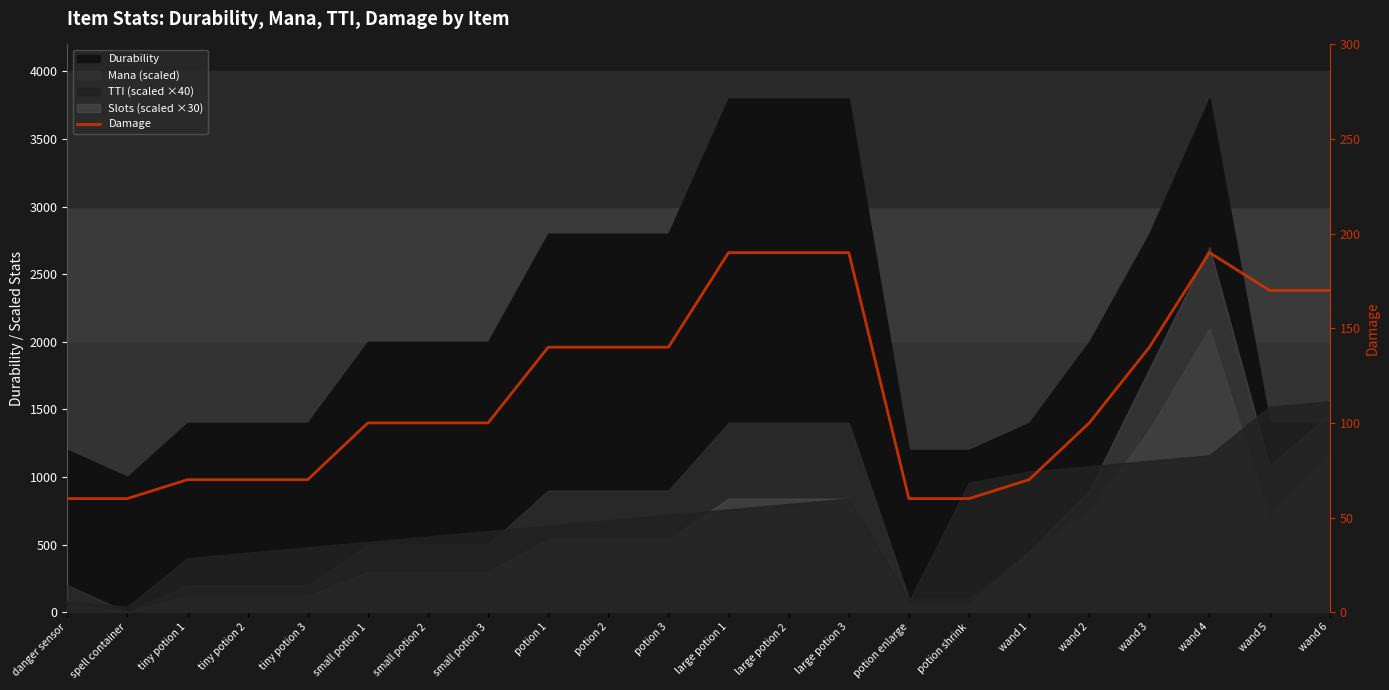

What position from the right is small potion 2?

16